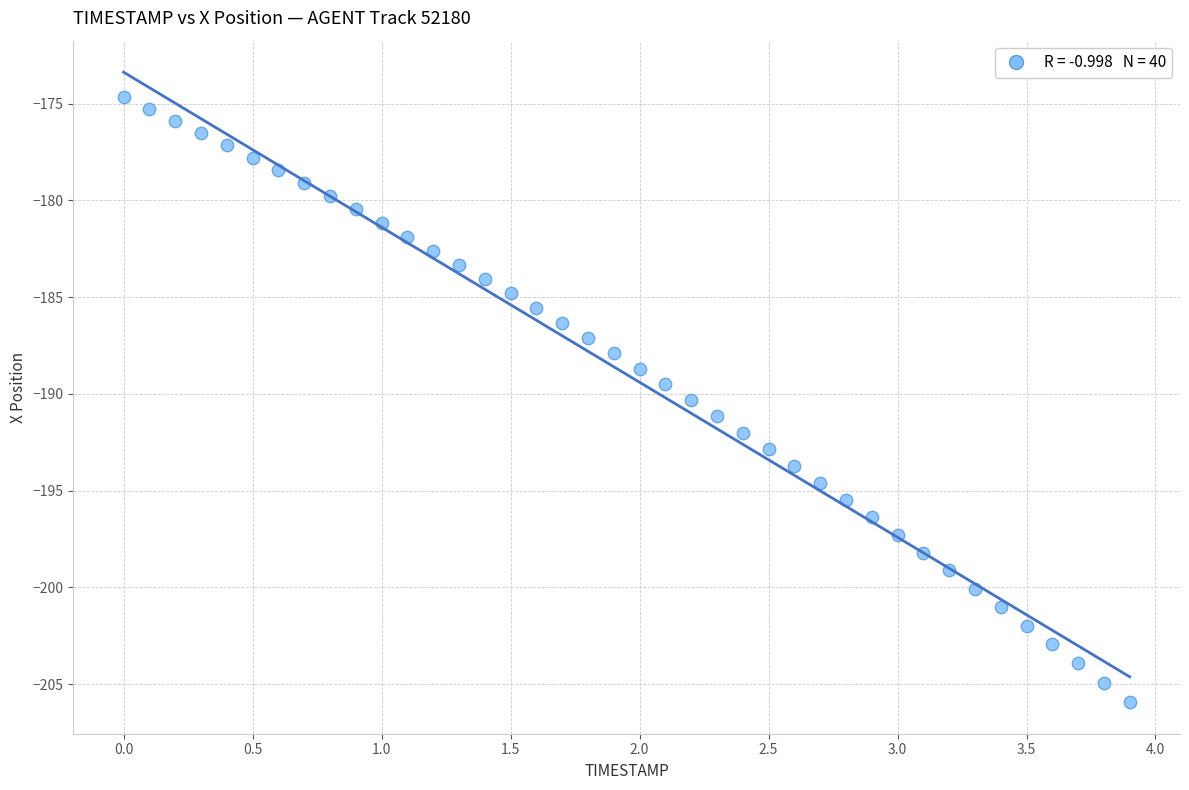

What is the range of X values (max minus min)?

3.9